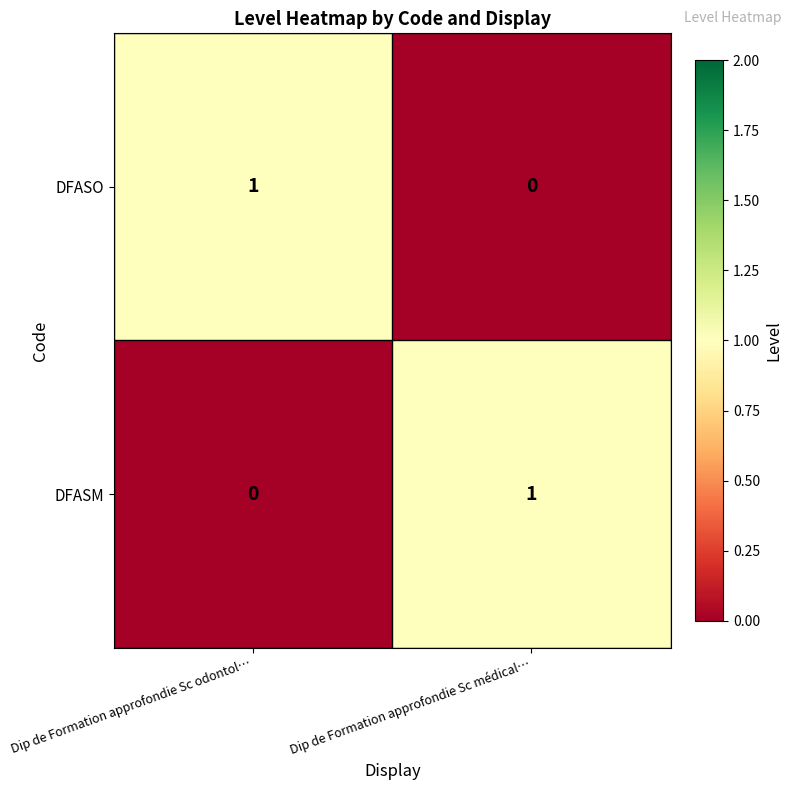

Is it true that DFASM equals 1 at Dip de Formation approfondie Sc médical…?

True